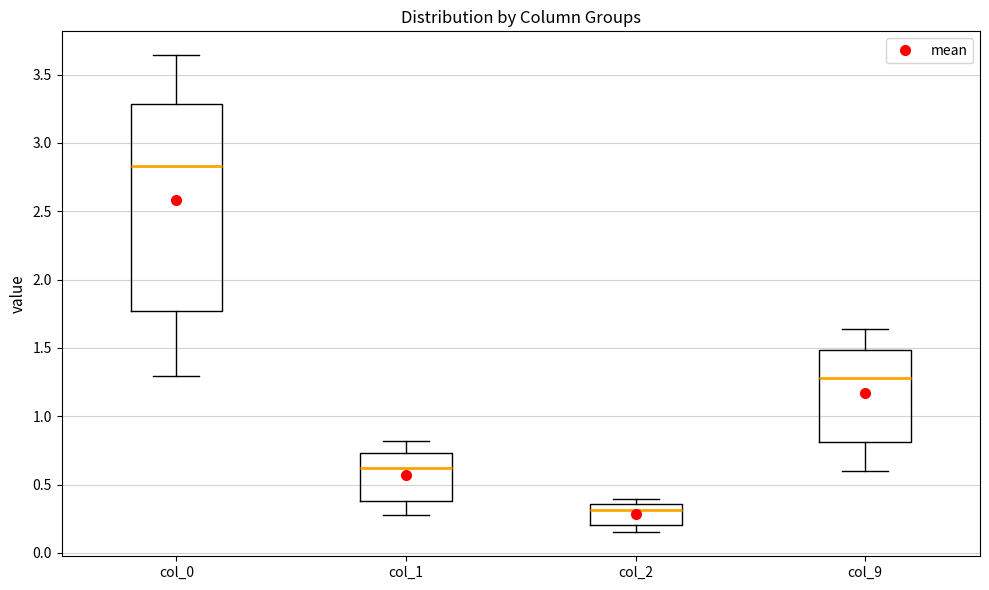

Which box's median line is the highest?

col_0